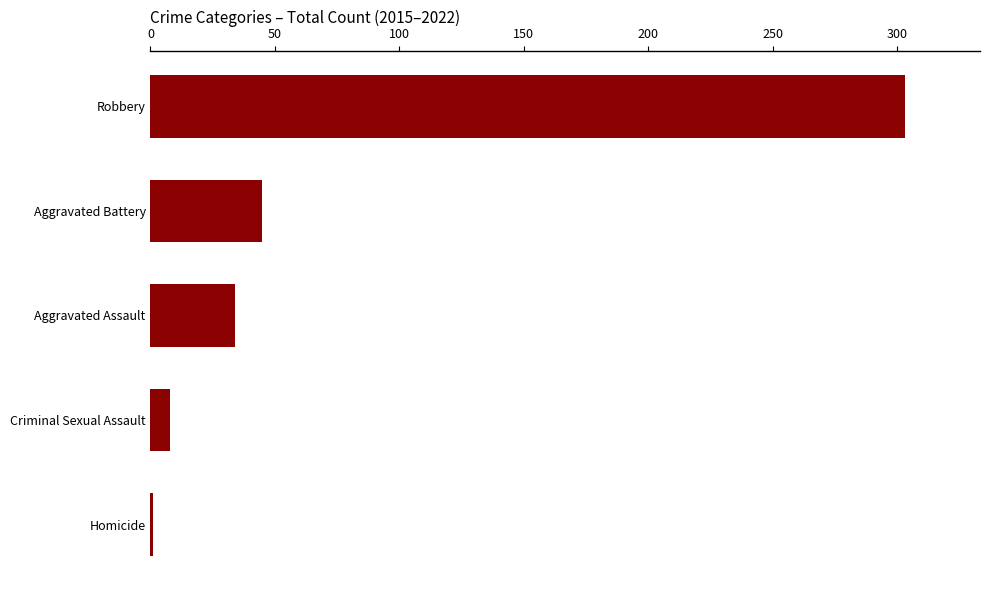

What is the sum of all values?

391